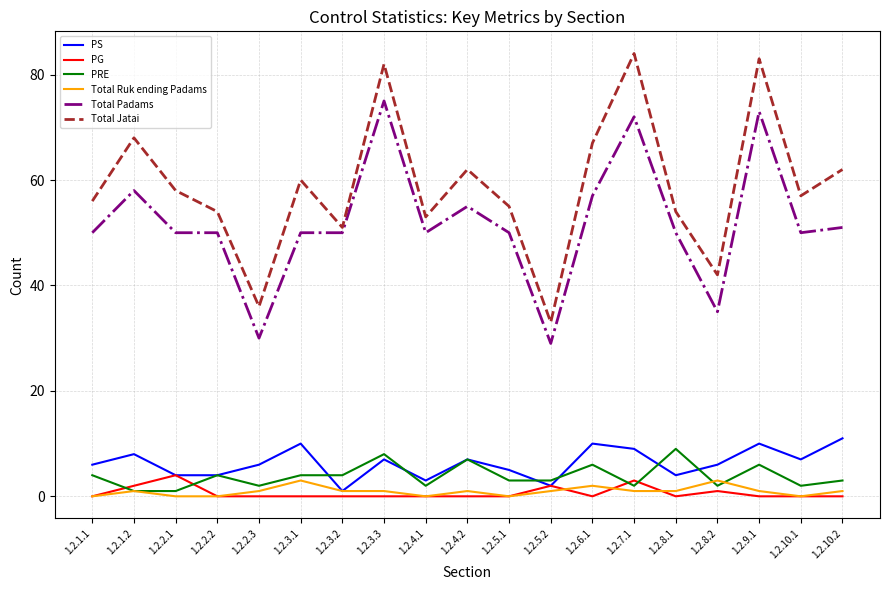

The Total Jatai series shows 122 at 1.2.9.1. True or false?

False